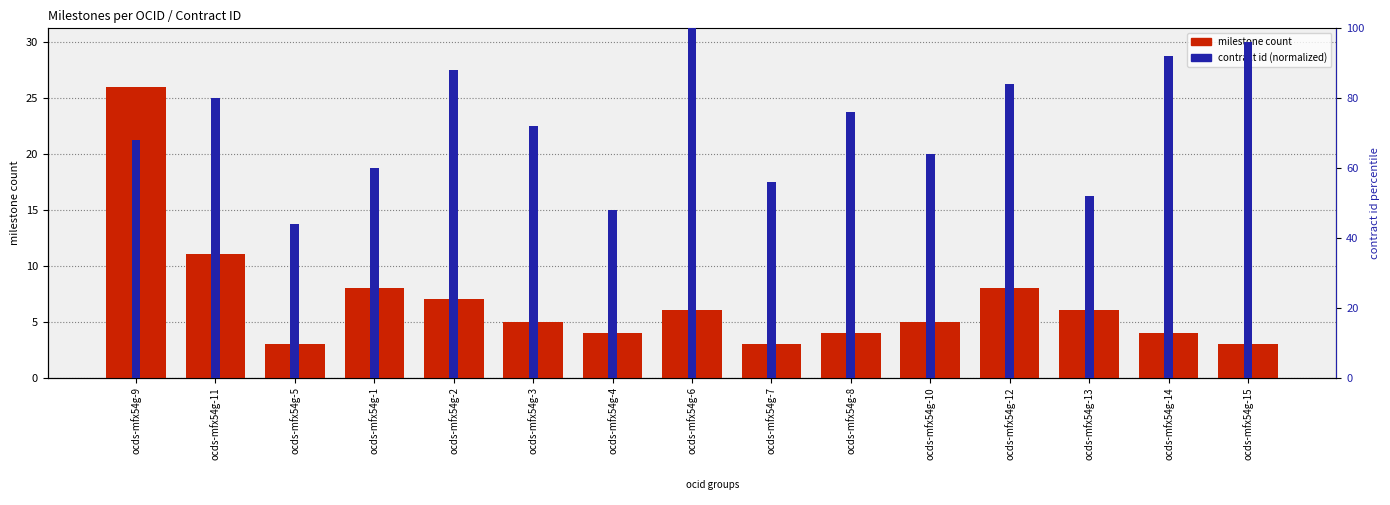

The contract id (normalized) series shows 76.0 at ocds-mfx54g-8. True or false?

True